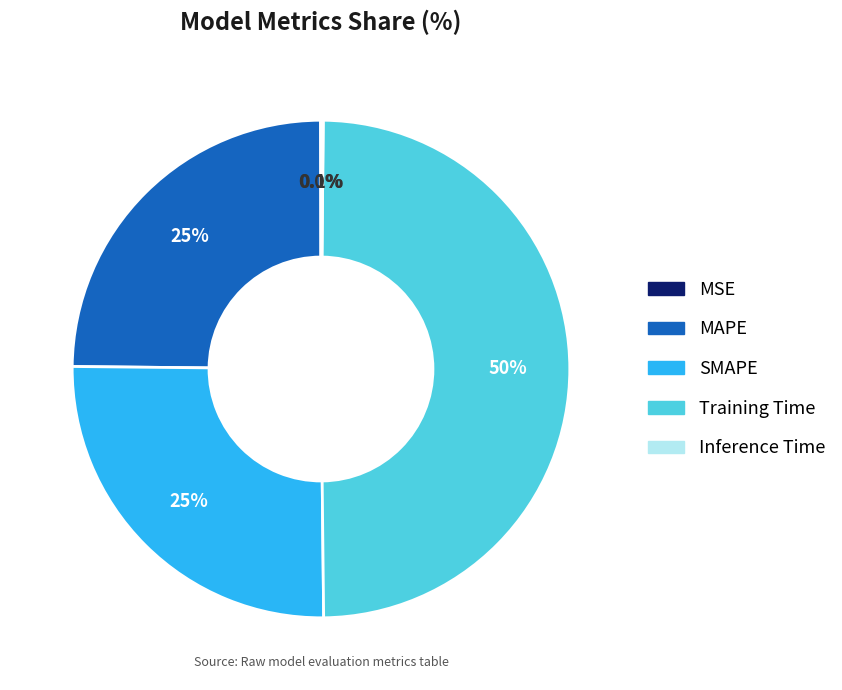

Is the sum of SMAPE and MAPE greater than half?

Yes